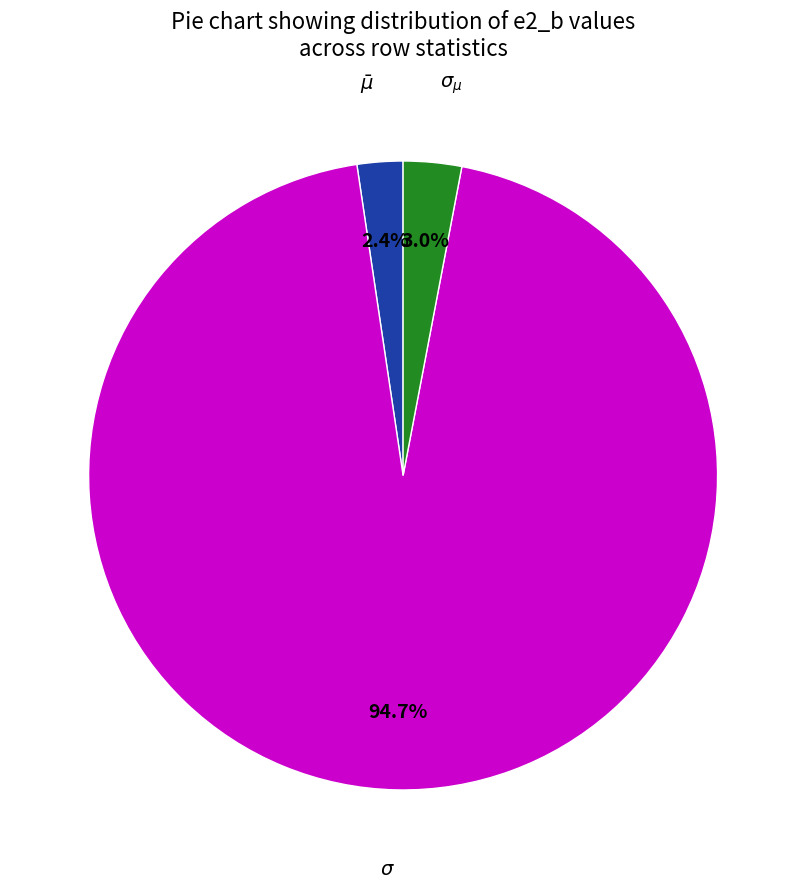

Is there a majority slice in this chart?

Yes